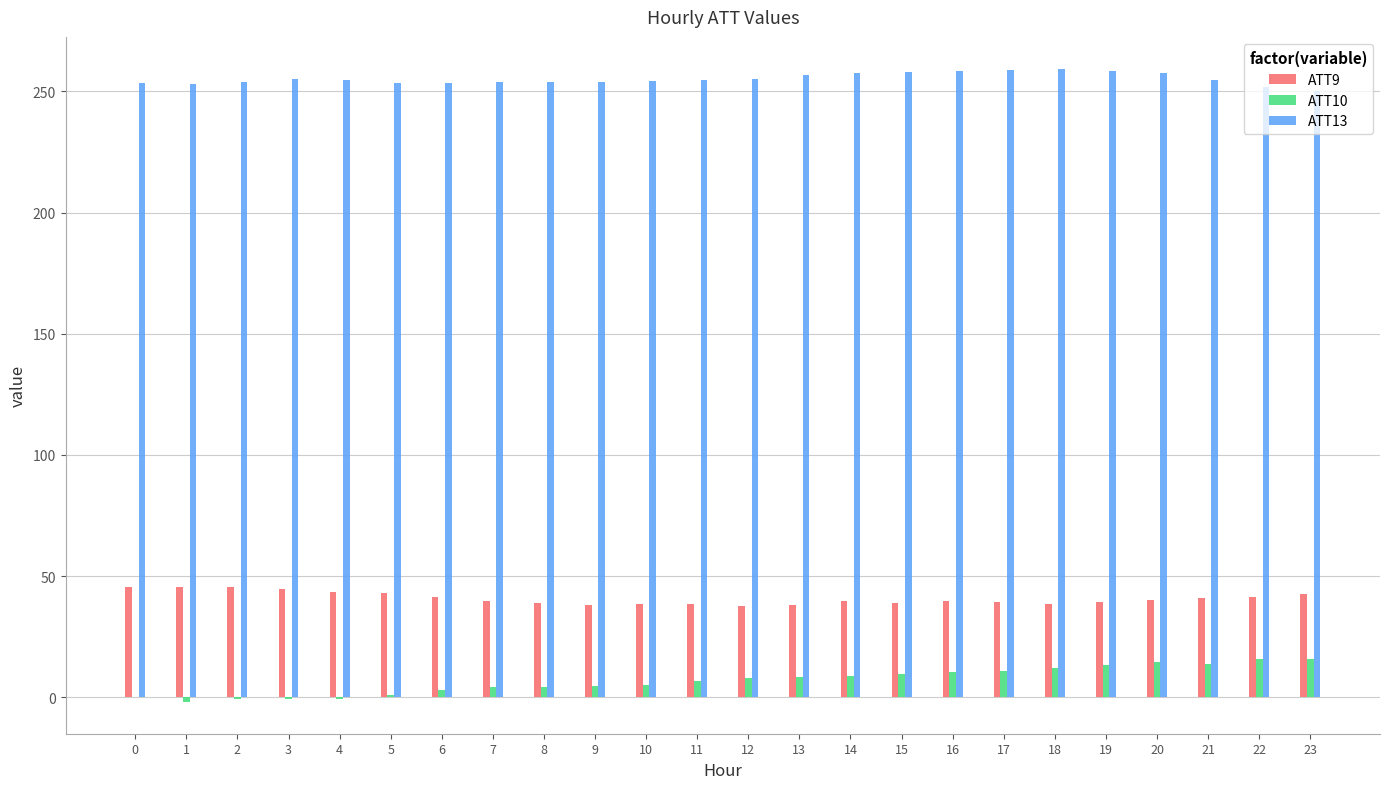

How many categories are shown in the chart?

24